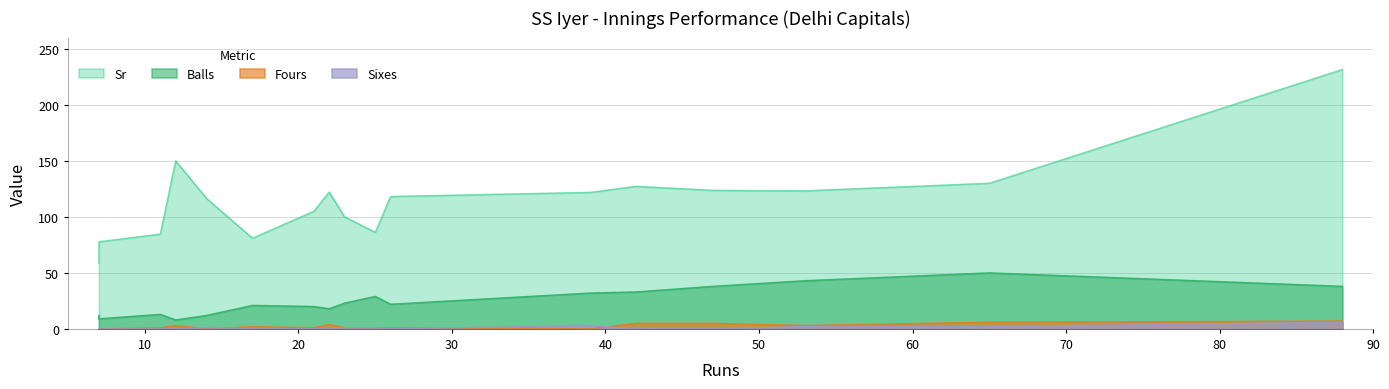

How many interior local peaks does the Sr series have?

4